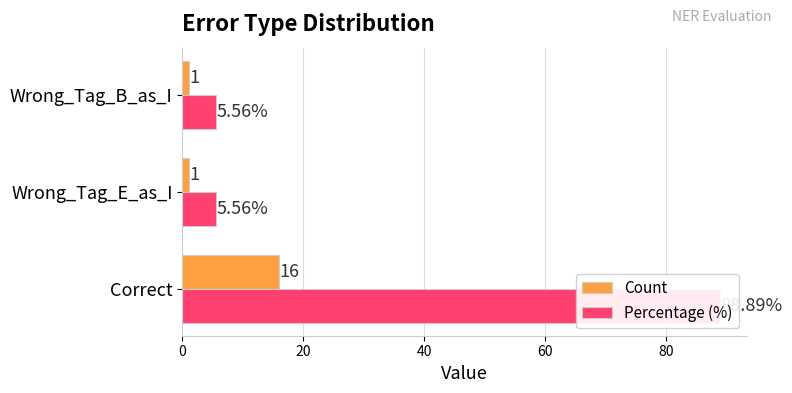

Reading right to left, extract all data points from this chart.

Count: 1.0	1.0	16.0
Percentage (%): 5.6	5.6	88.9